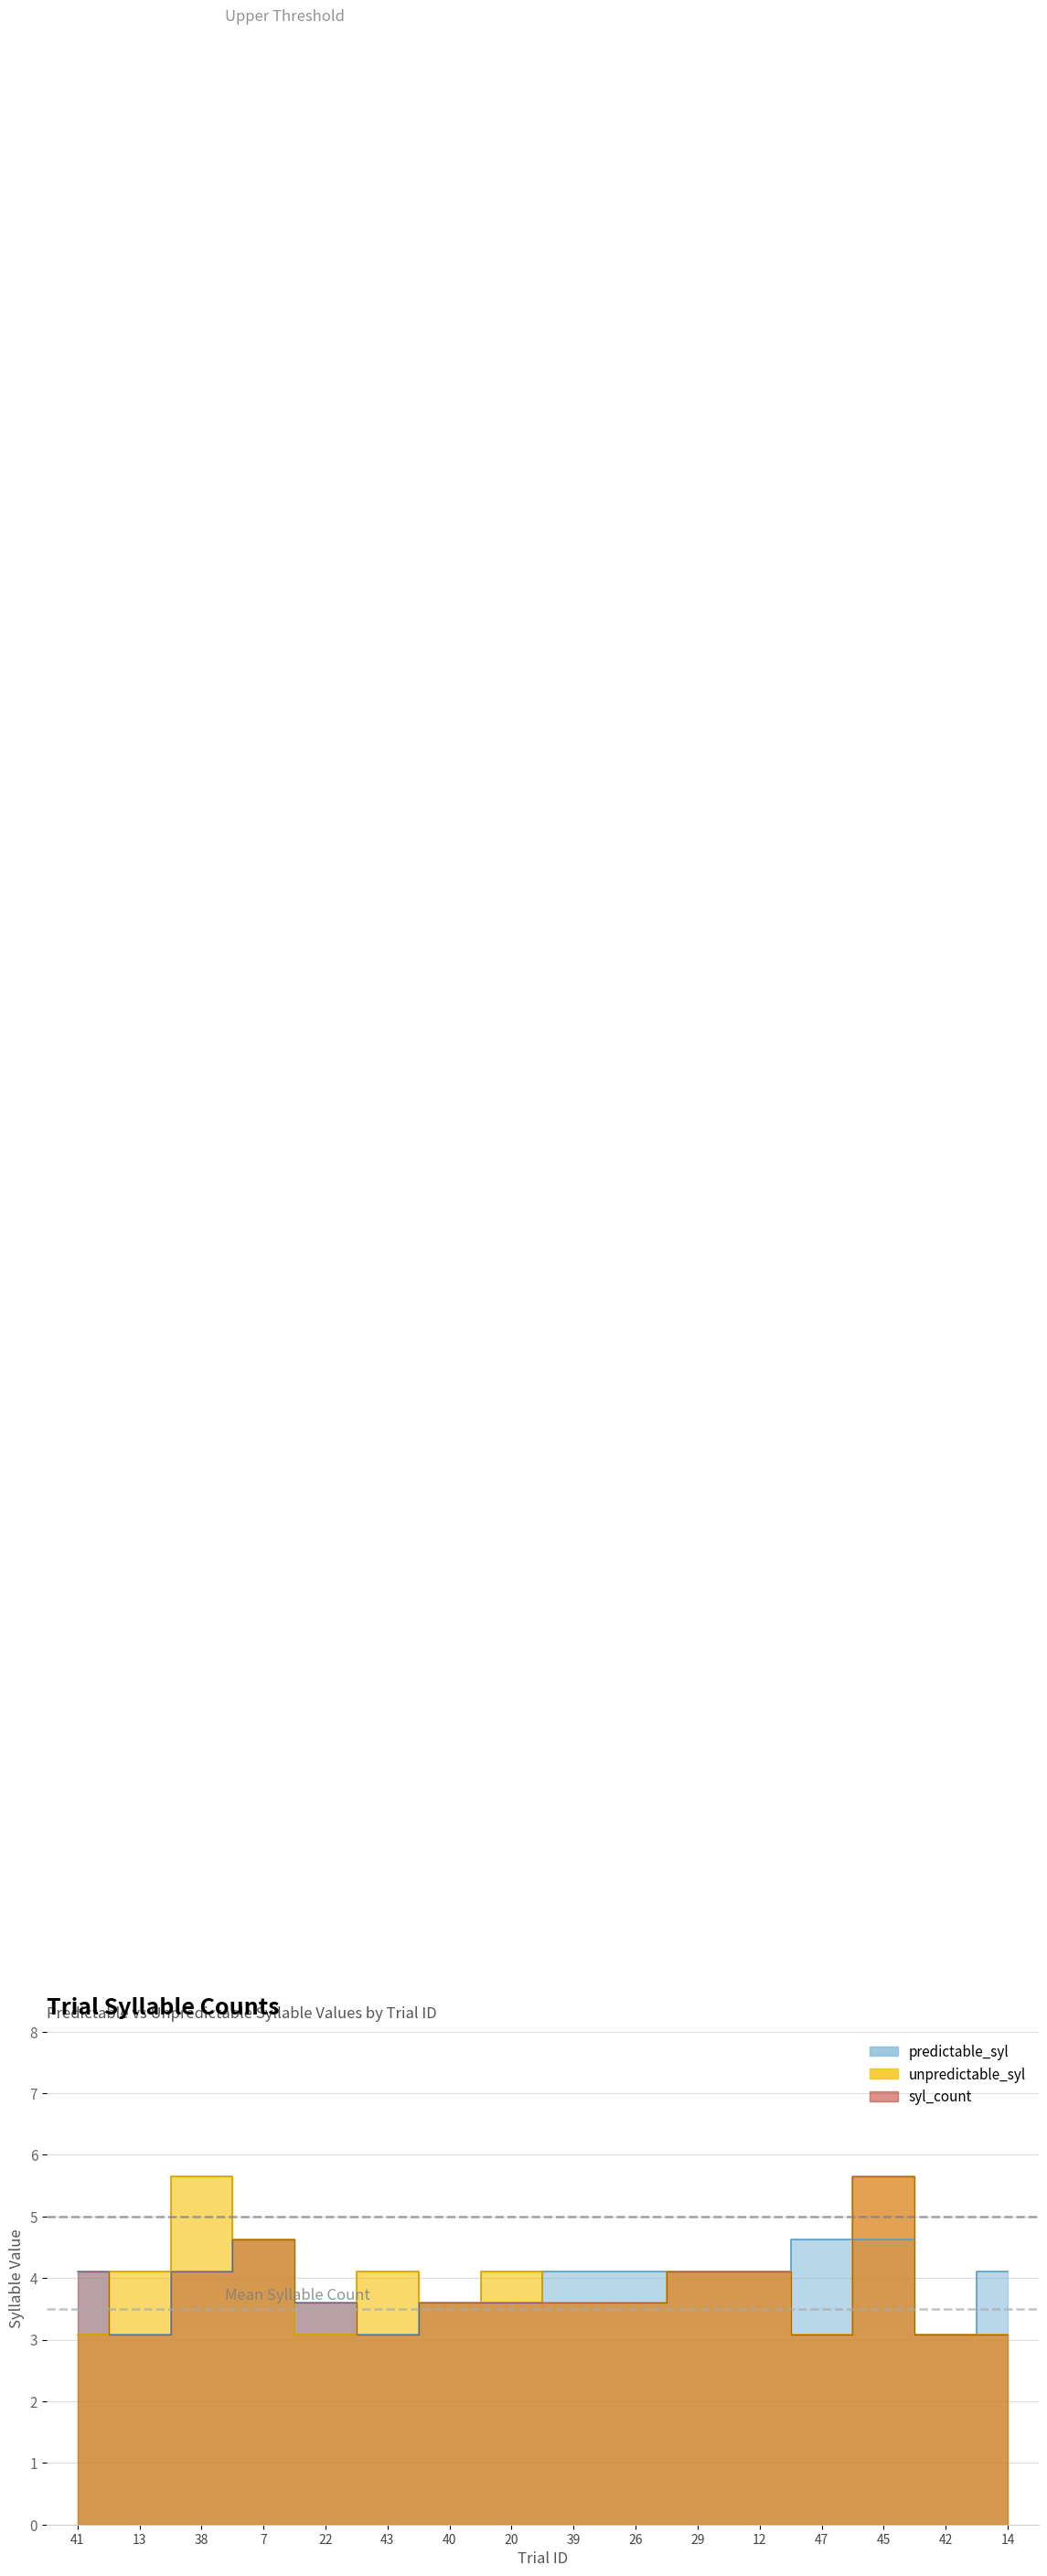

True or false: syl_count has more than 1 points higher than both neighbors.

True